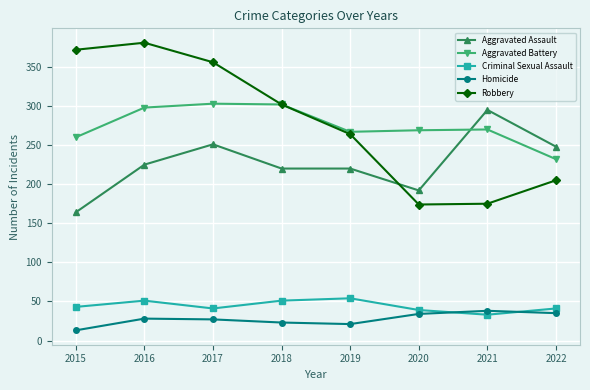

Where is the first local maximum for Robbery?

2016